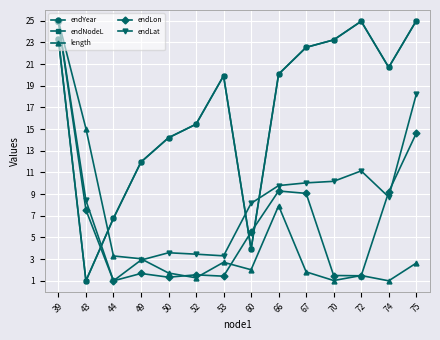

In endNodeL, how many points are lower than both neighbors (excluding endpoints)?

3